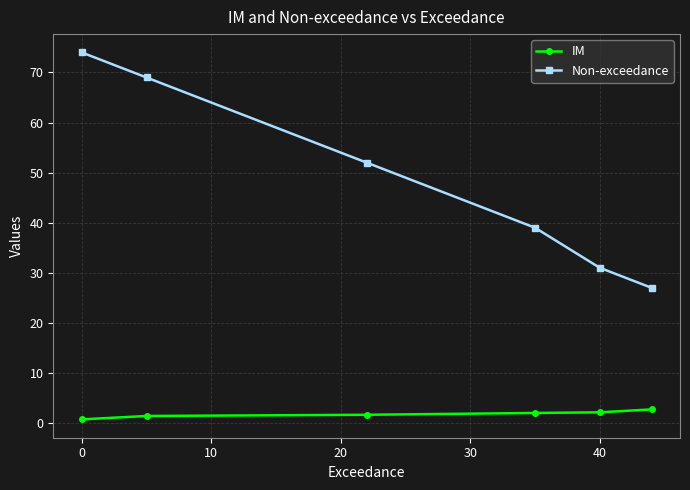

What is the sum of all Non-exceedance values?

292.0